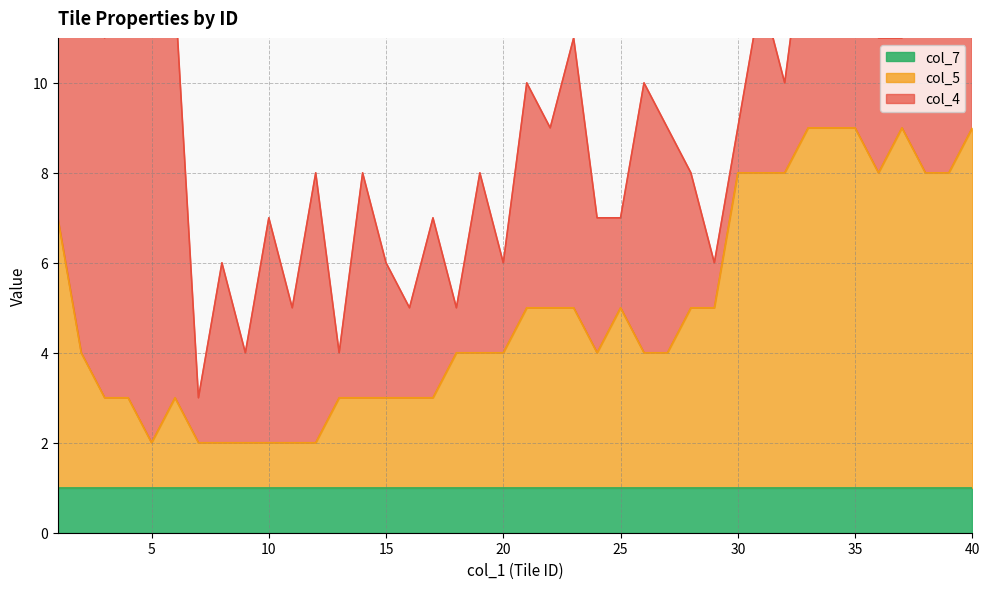

How many data points in col_5 are less than 3?

15